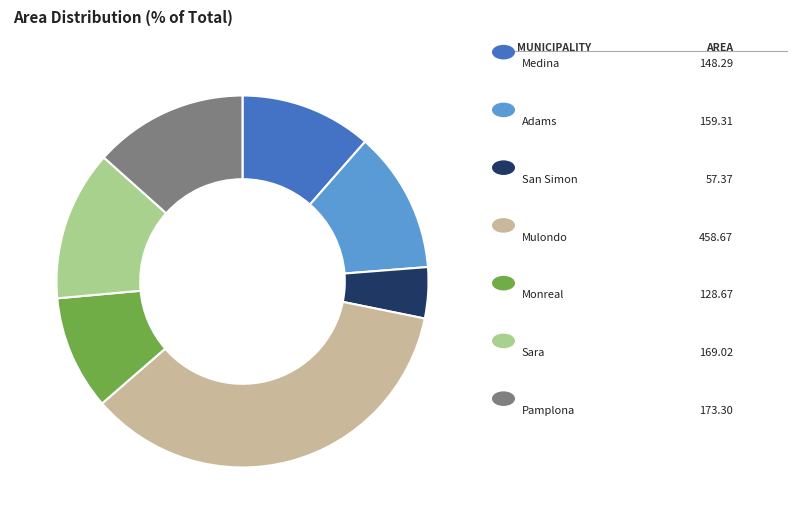

Does any single category account for the majority?

No